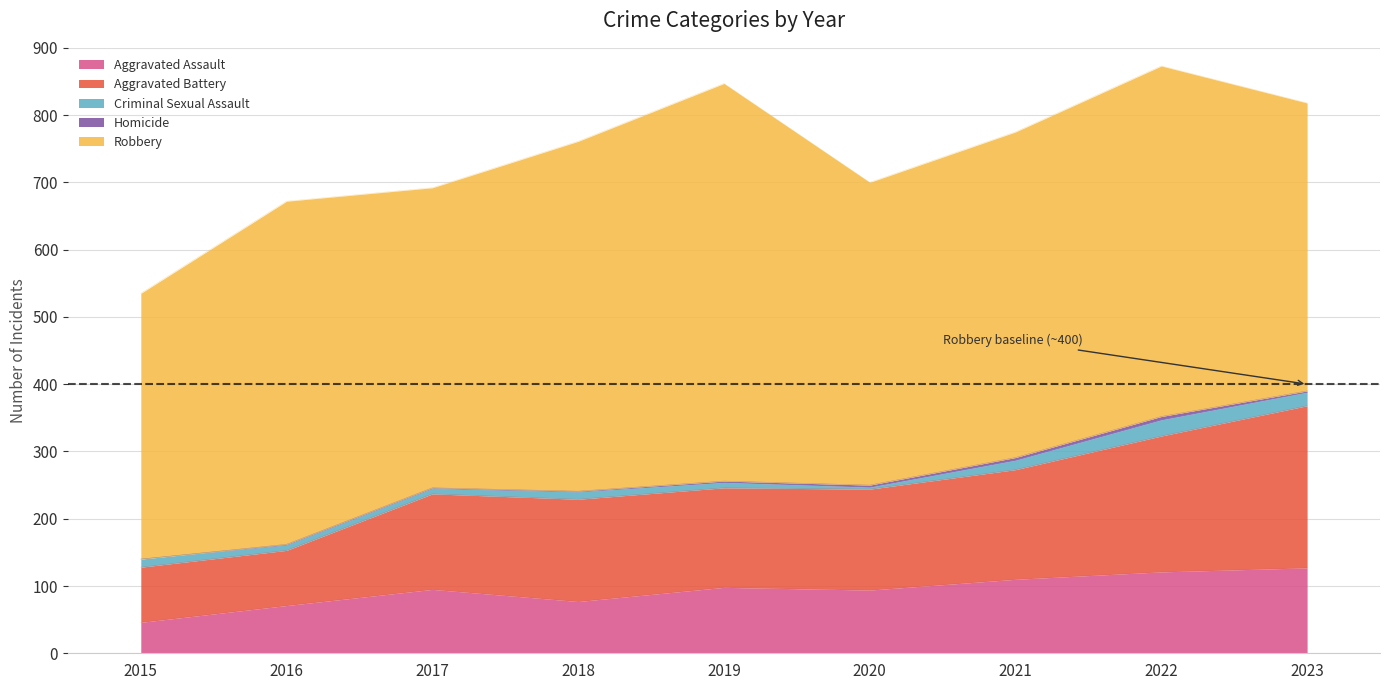

The Homicide series shows 1 at 2017. True or false?

True